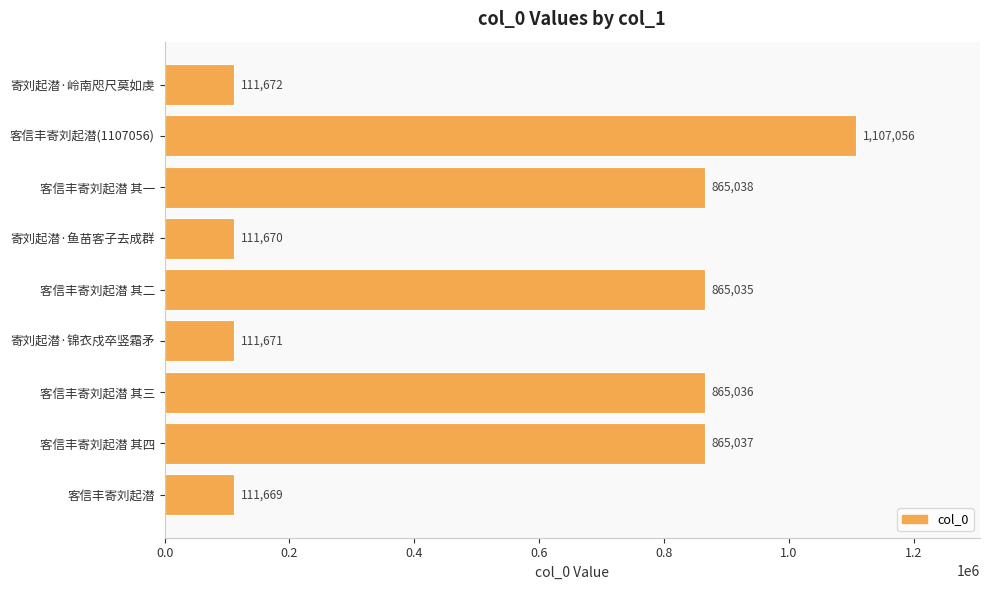

How many bars are there in total?

9